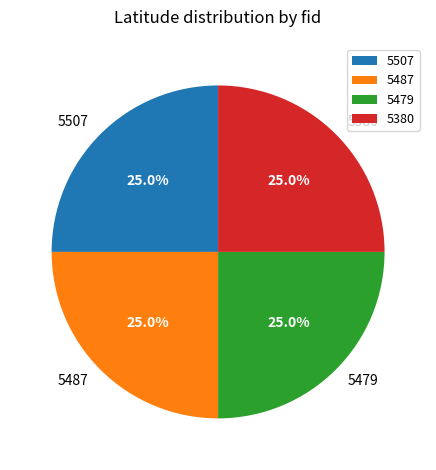

How many slices are in this pie chart?

4